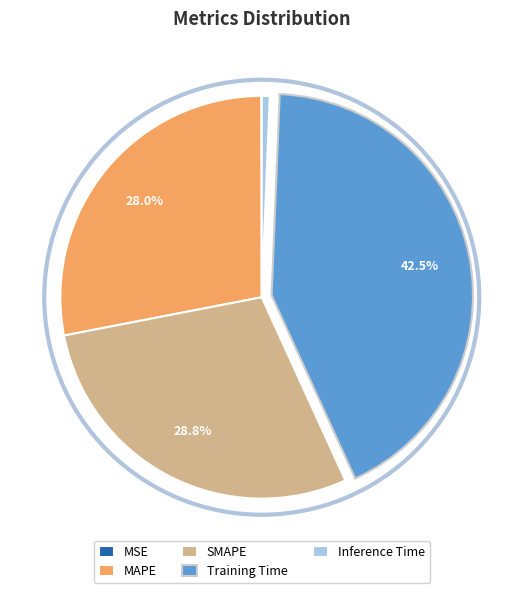

Which slice is the largest?

Training Time